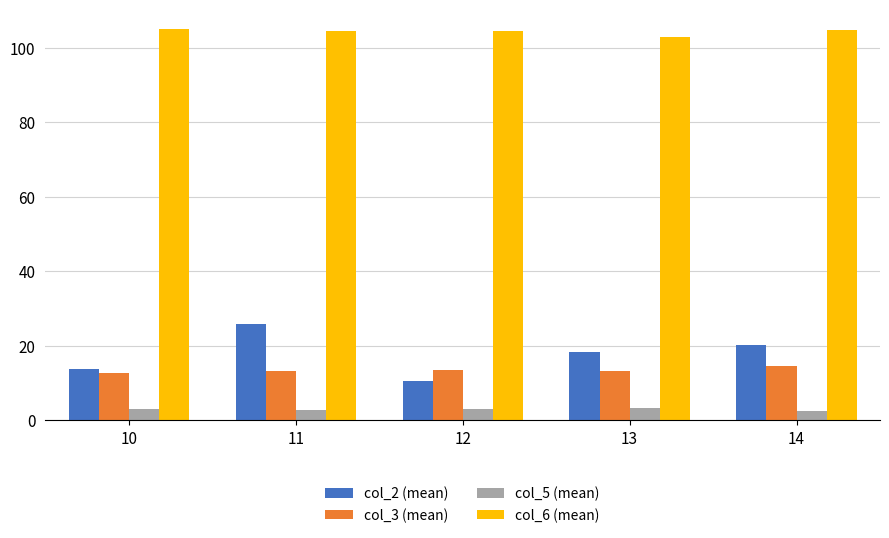

What is the minimum value for col_6 (mean)?

102.9